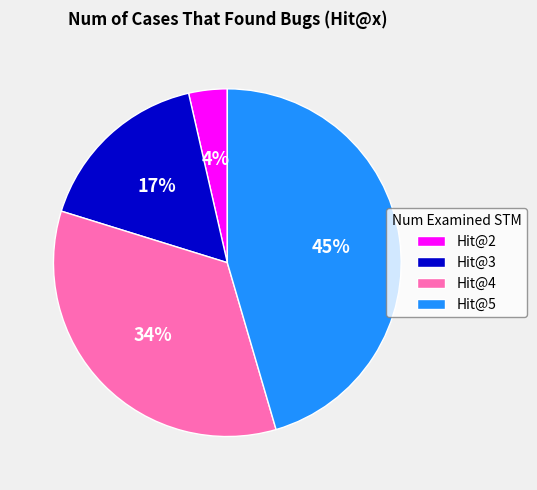

Does Hit@4 account for over 50% of the chart?

No